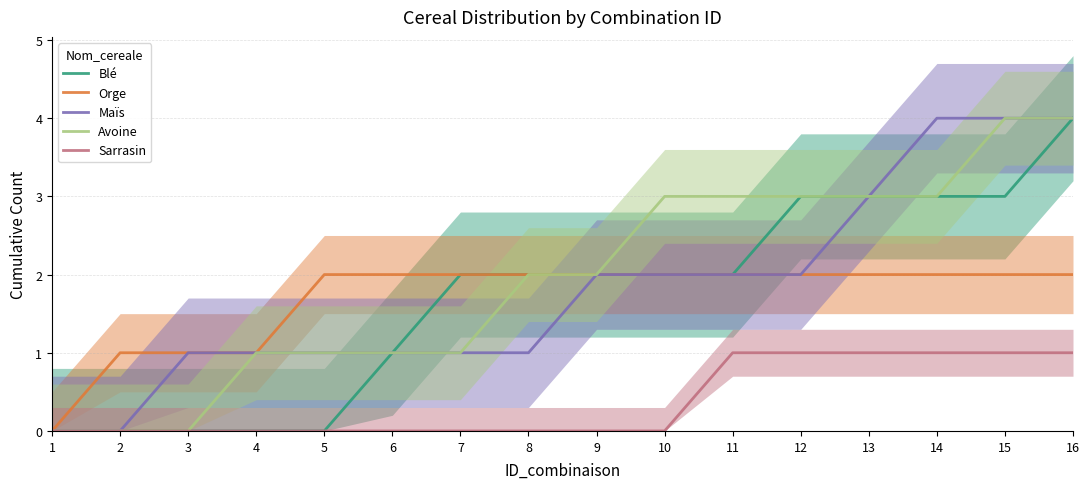

True or false: Blé has a value of 6 at 16.

False